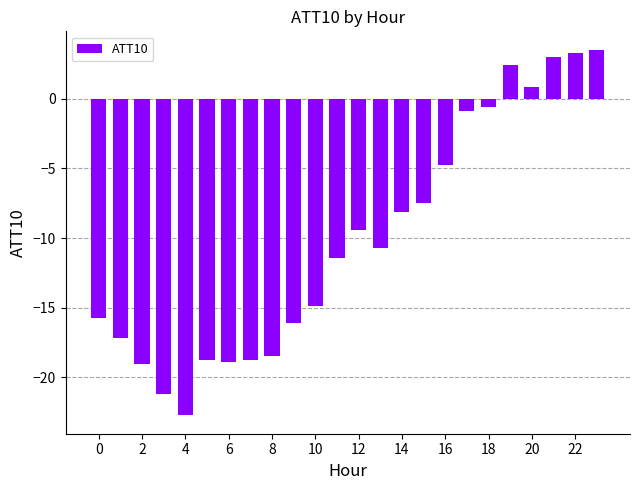

What is the smallest value displayed?

-22.7